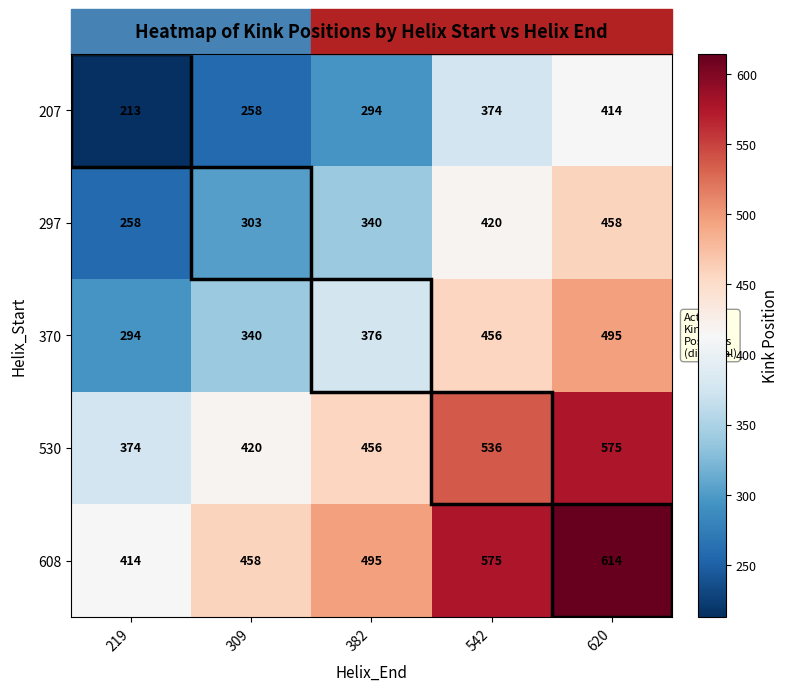

What is the maximum value for 297?

458